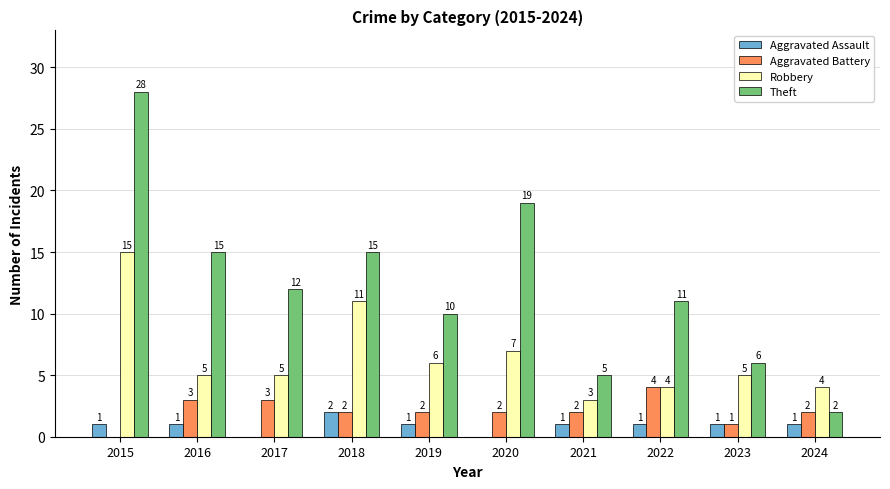

Reading left to right, list all the values displayed in this chart.

Aggravated Assault: 1	1	0	2	1	0	1	1	1	1
Aggravated Battery: 0	3	3	2	2	2	2	4	1	2
Robbery: 15	5	5	11	6	7	3	4	5	4
Theft: 28	15	12	15	10	19	5	11	6	2